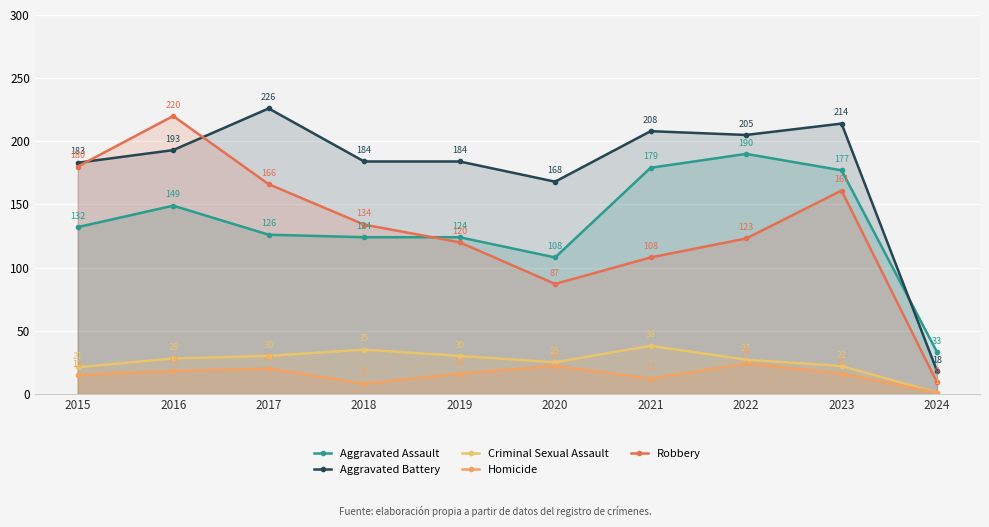

Between 2021 and 2023, which is larger?

2021